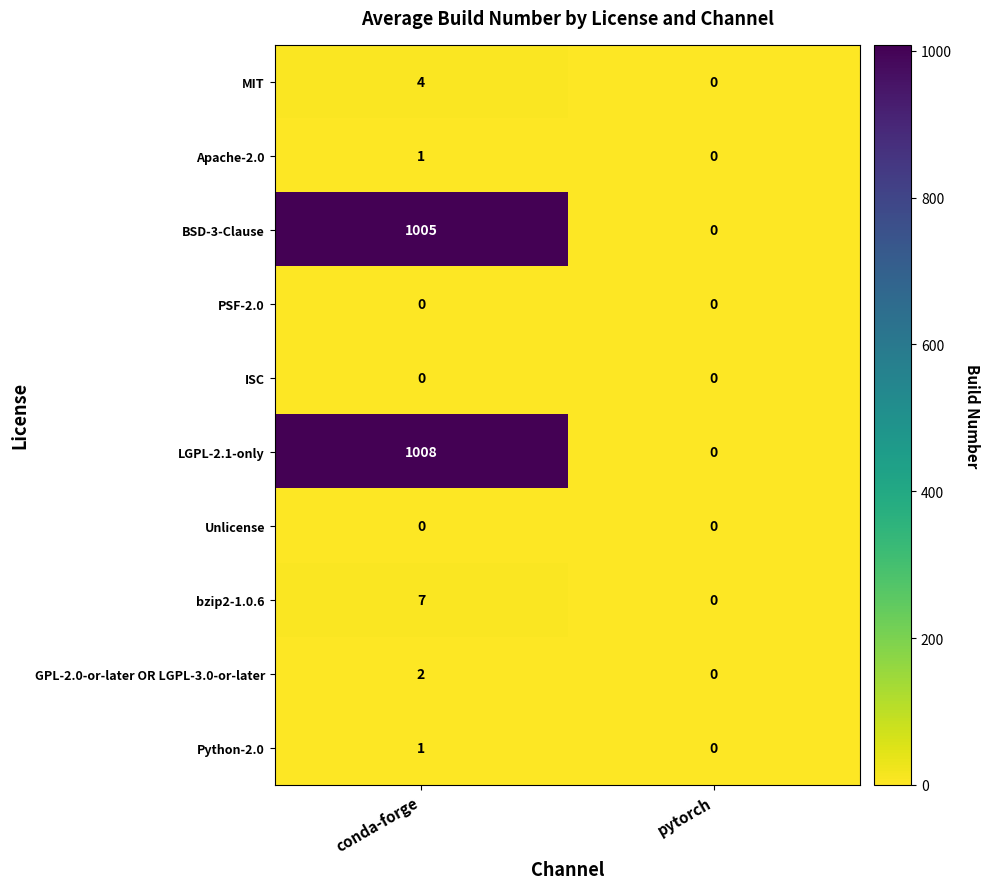

Which series has the largest range (max minus min)?

LGPL-2.1-only